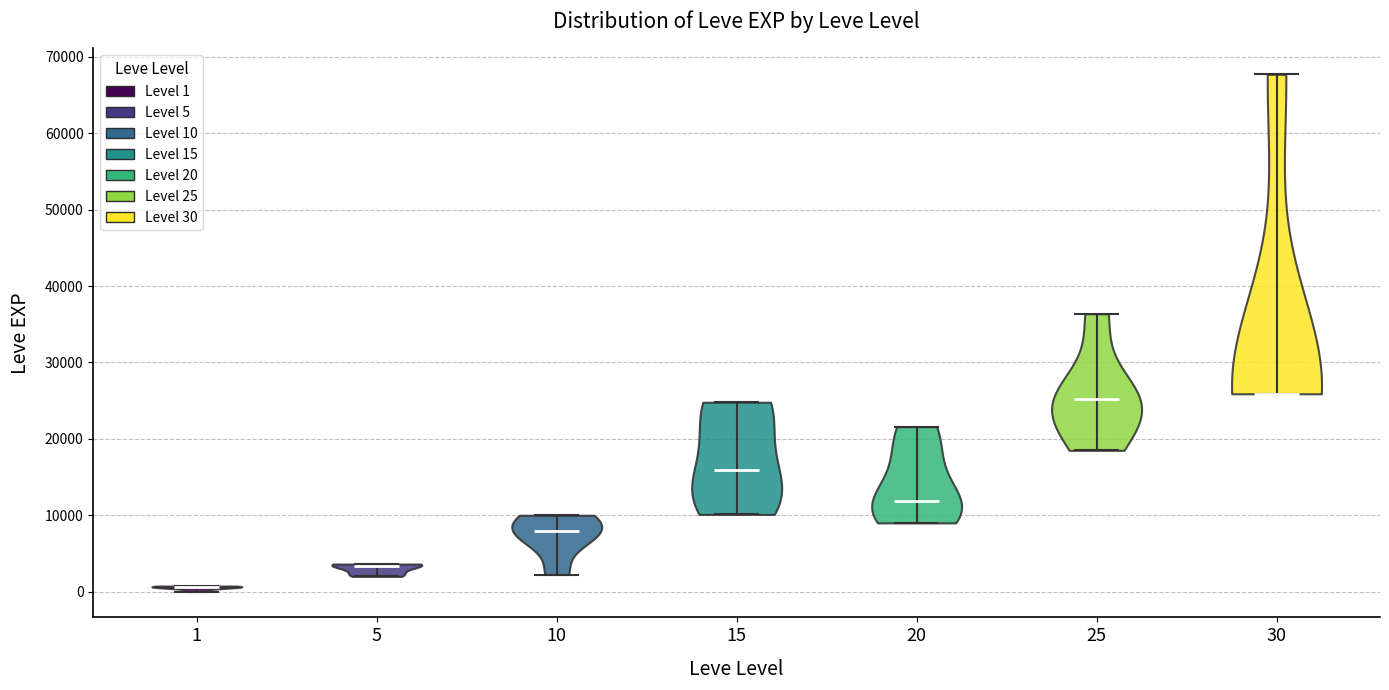

Reading left to right, read every violin against the y-axis: where its median line is, and the lowest and highest points it reaches. The values are not printed on the chart, so give them approximately, as read against the axis.

1: median line 1000, lowest point 0, highest point 1000
5: median line 3000, lowest point 2000, highest point 4000
10: median line 8000, lowest point 2000, highest point 10000
15: median line 16000, lowest point 10000, highest point 25000
20: median line 12000, lowest point 9000, highest point 22000
25: median line 25000, lowest point 18000, highest point 36000
30: median line 26000, lowest point 26000, highest point 68000